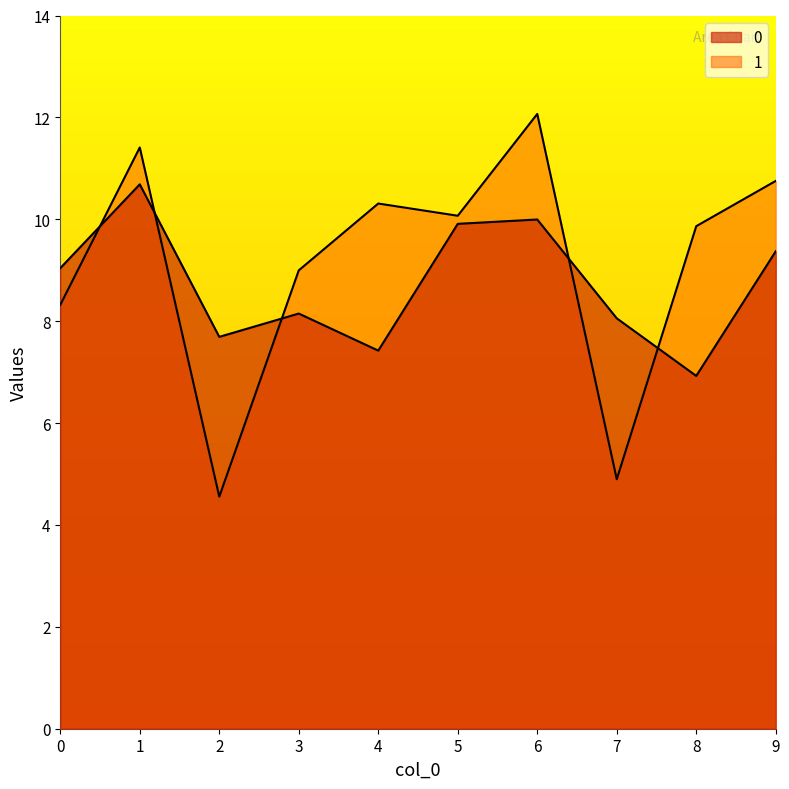

What is the value of the 0 point at the 10th from the left?

9.4